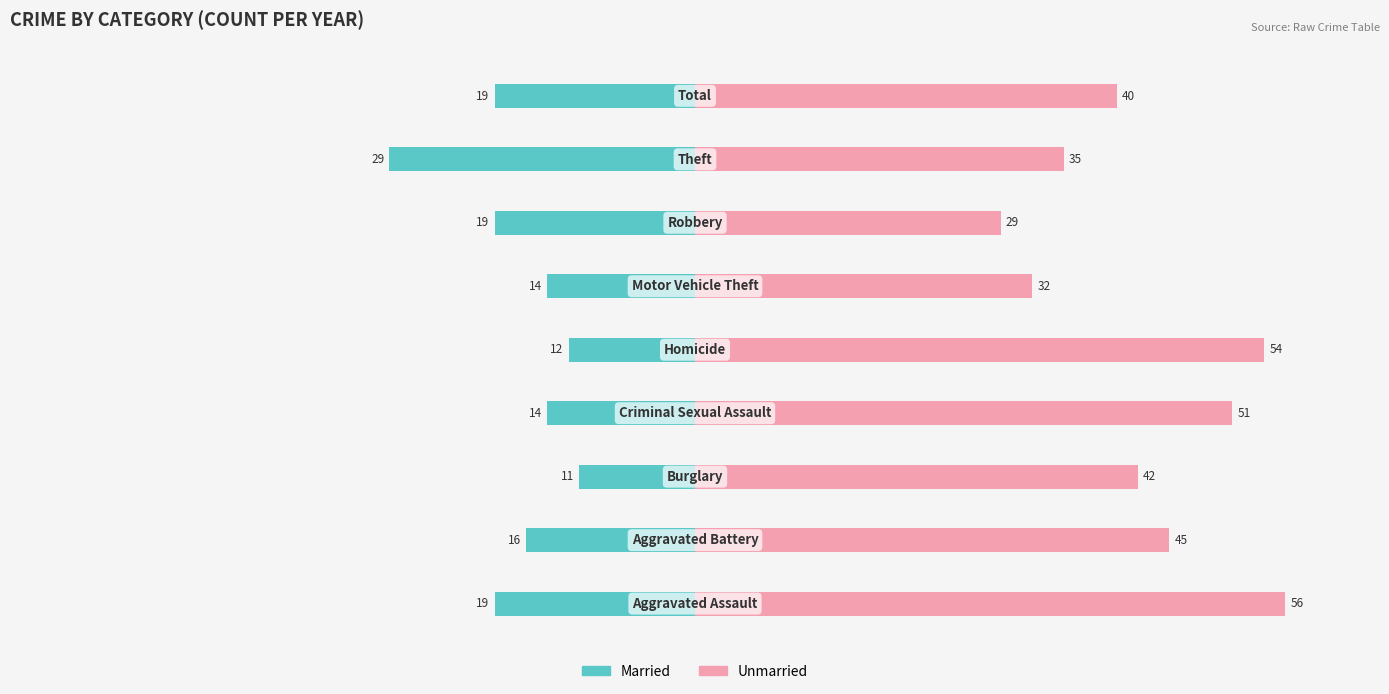

How many bars are there in each group?

2